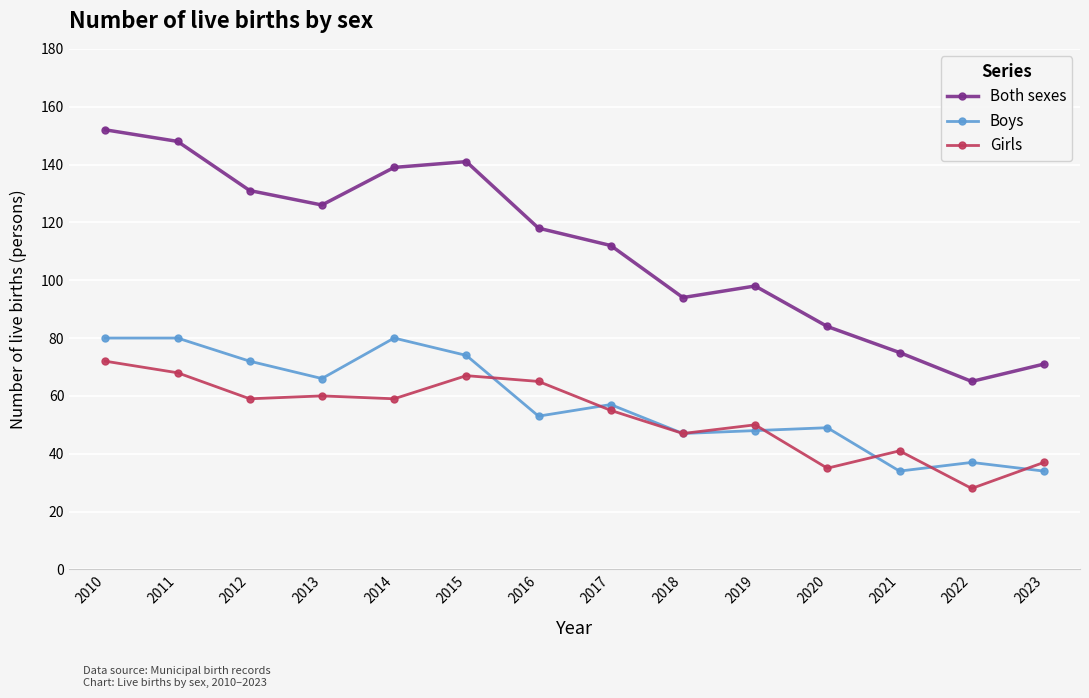

At which label does Girls reach its minimum?

2022